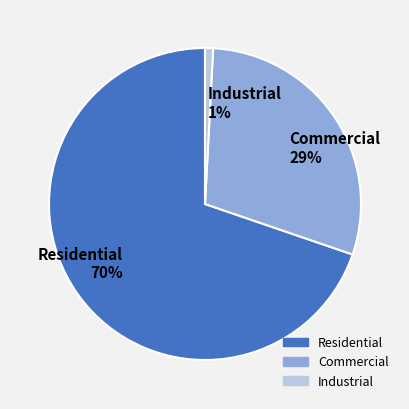

Combined, do Commercial and Industrial account for over 50%?

No